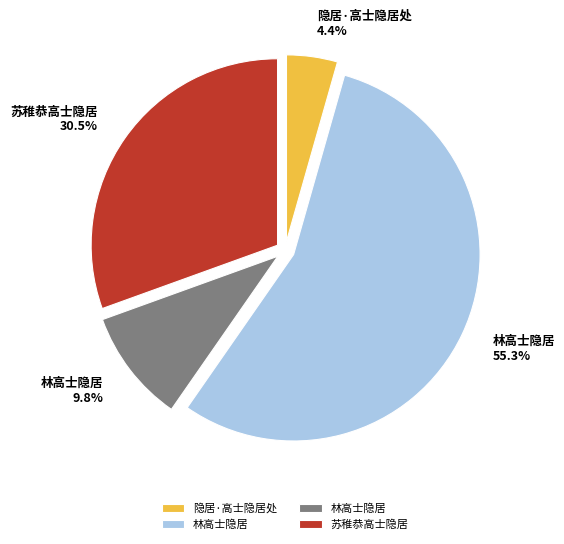

How many slices are in this pie chart?

4